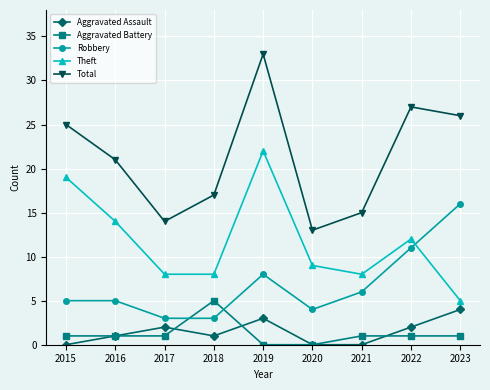

True or false: Aggravated Assault has more than 0 points higher than both neighbors.

True